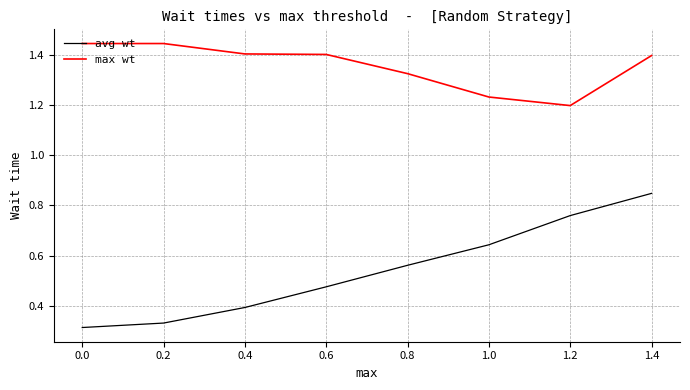

What are all the series names shown in the legend?

avg wt, max wt